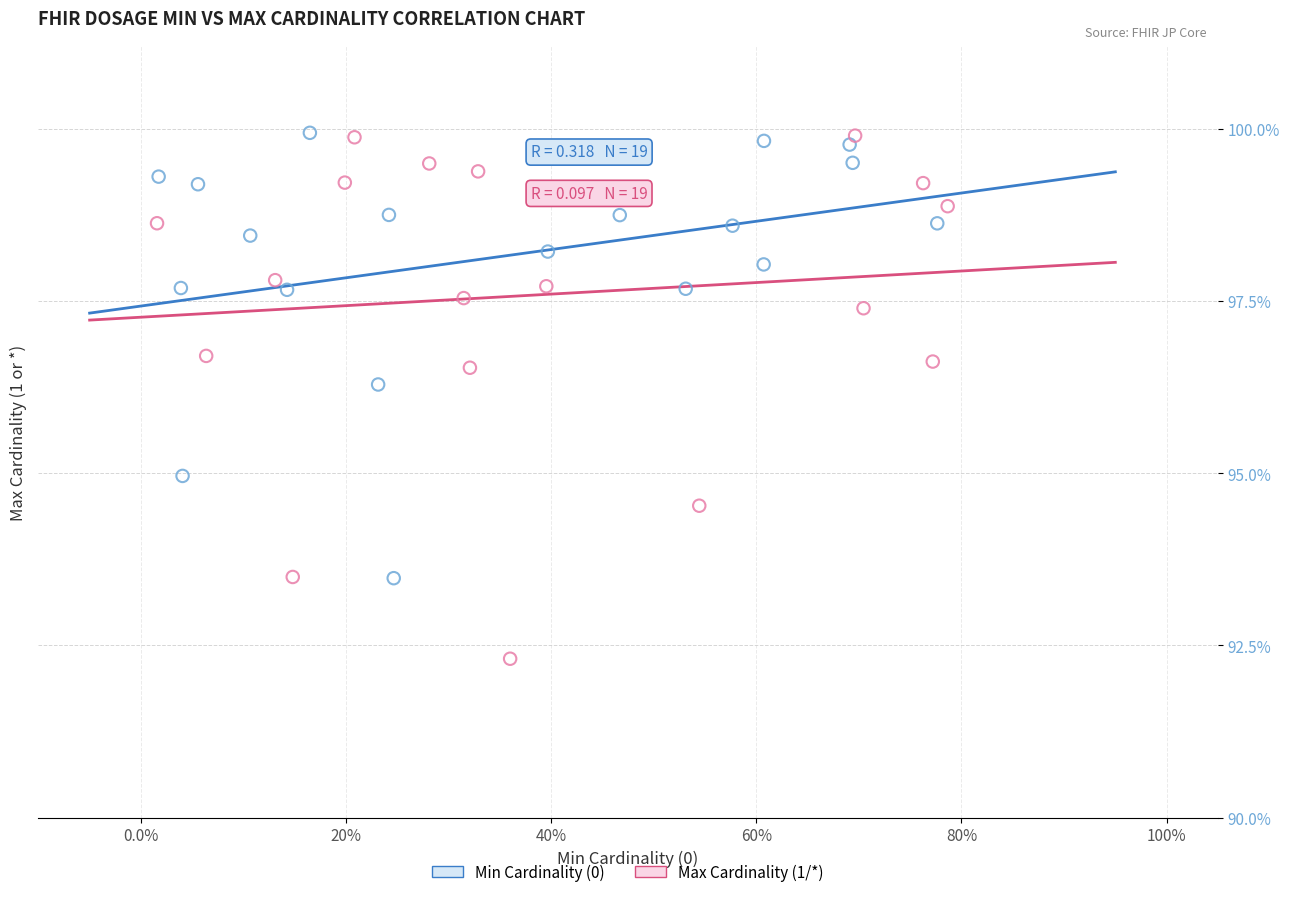

Which series reaches the minimum Y coordinate?

Max Cardinality (1/*)